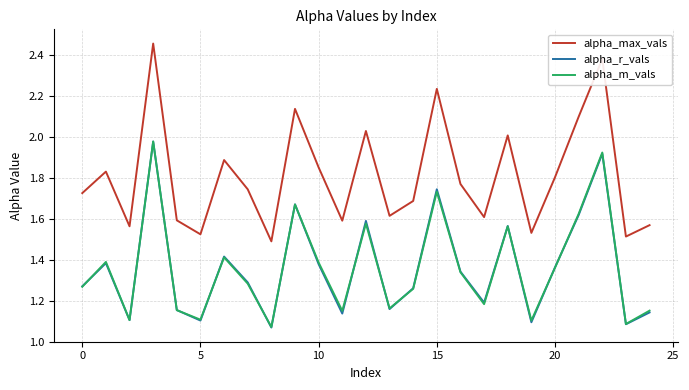

Which series has the largest total across all categories?

alpha_max_vals